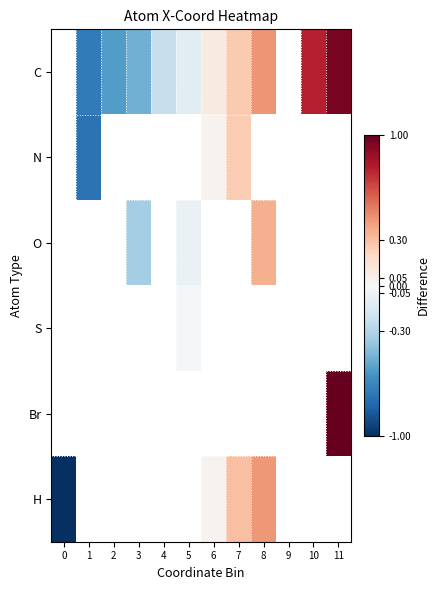

Is it true that C equals -0.6 at 2?

True